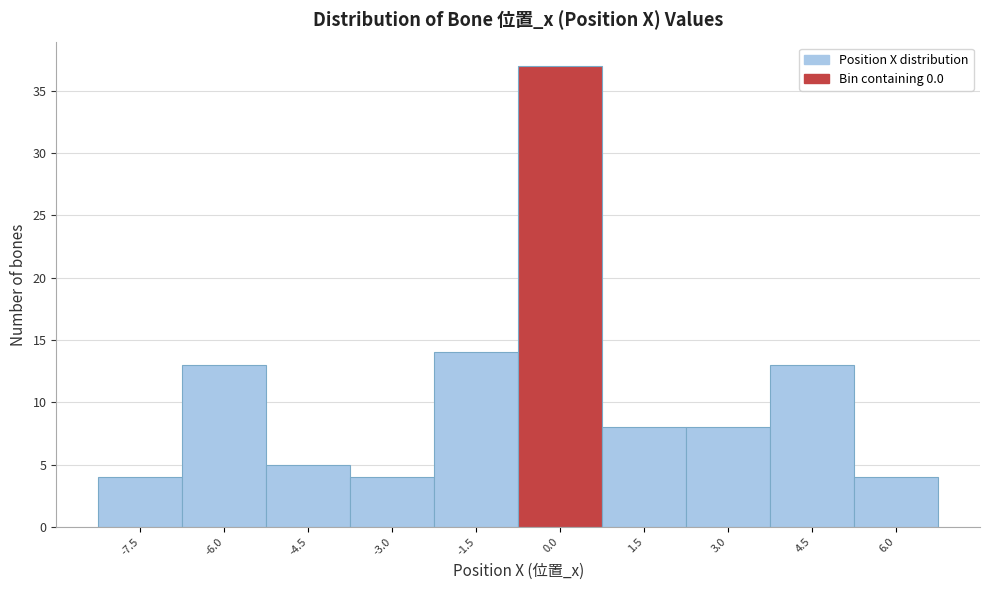

Reading left to right, extract all data points from this chart.

4	13	5	4	14	37	8	8	13	4